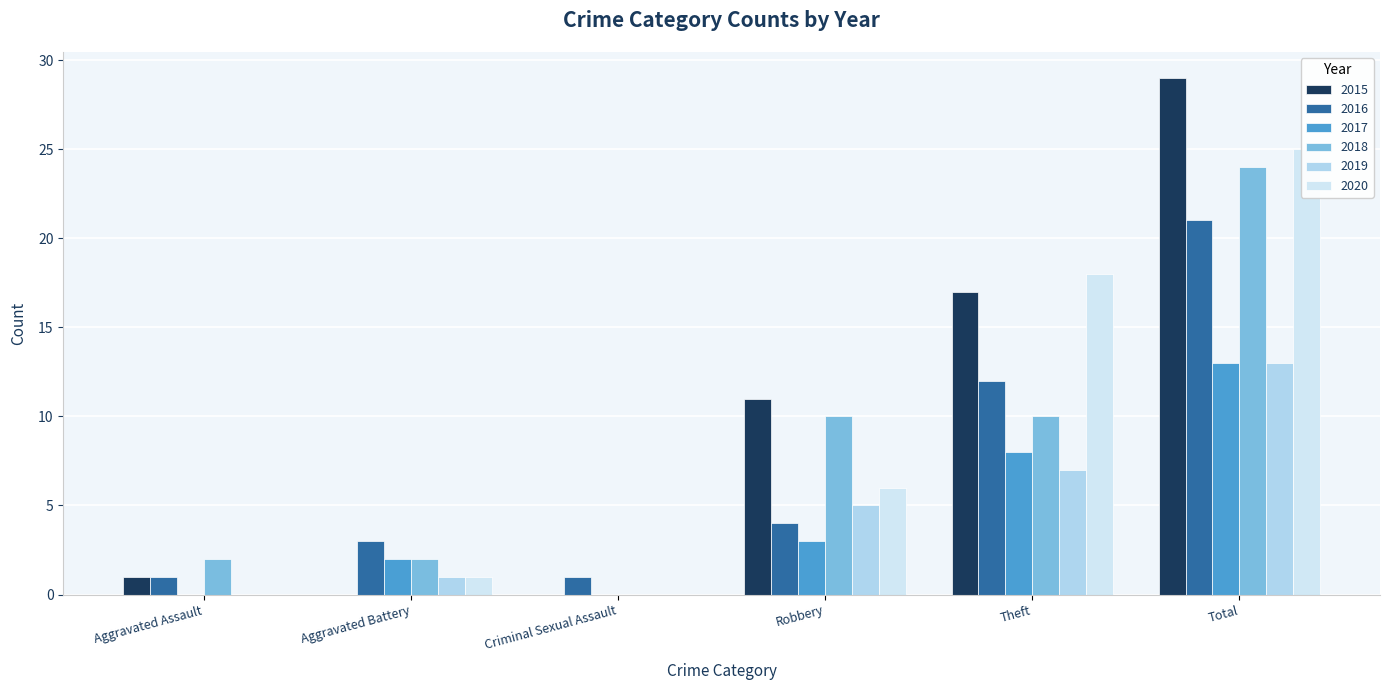

The value of 2017 at Aggravated Battery is 1. True or false?

False